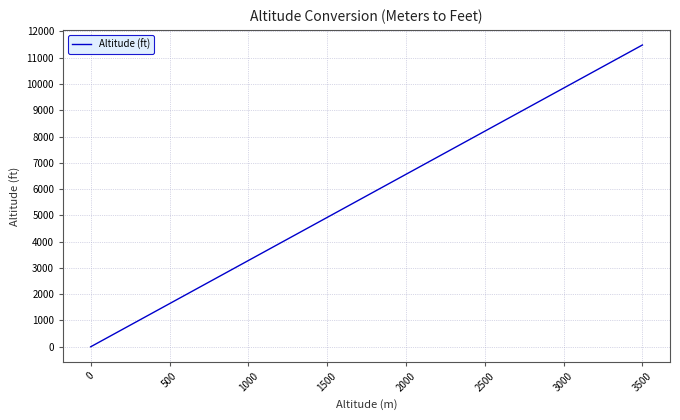

Does the chart have visible grid lines?

Yes